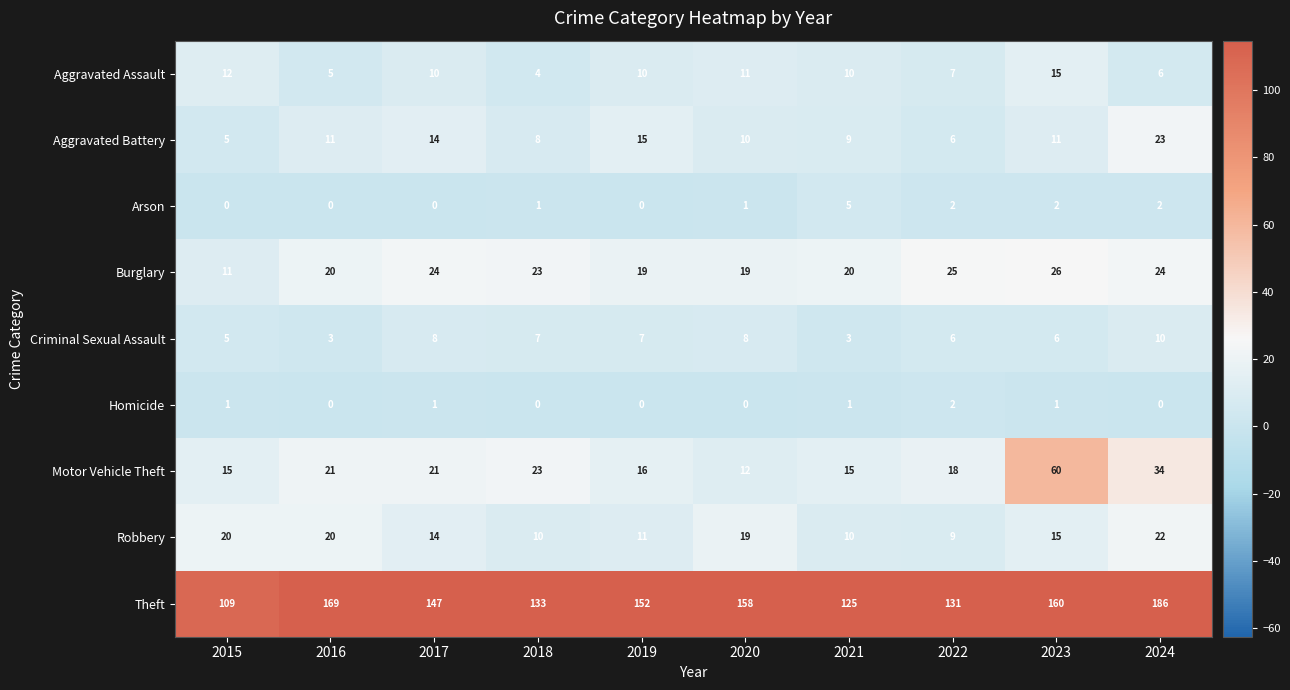

True or false: Homicide has a value of 1 at 2024.

False